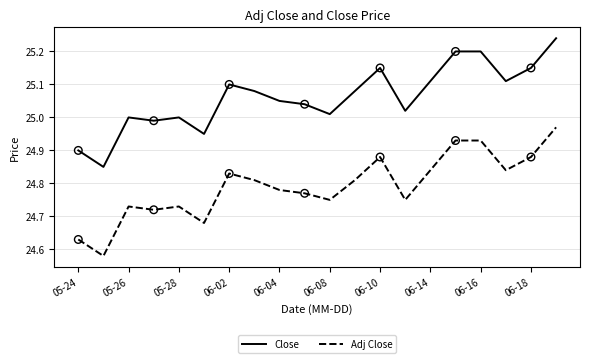

At how many categories does at least one series exceed 24?

20